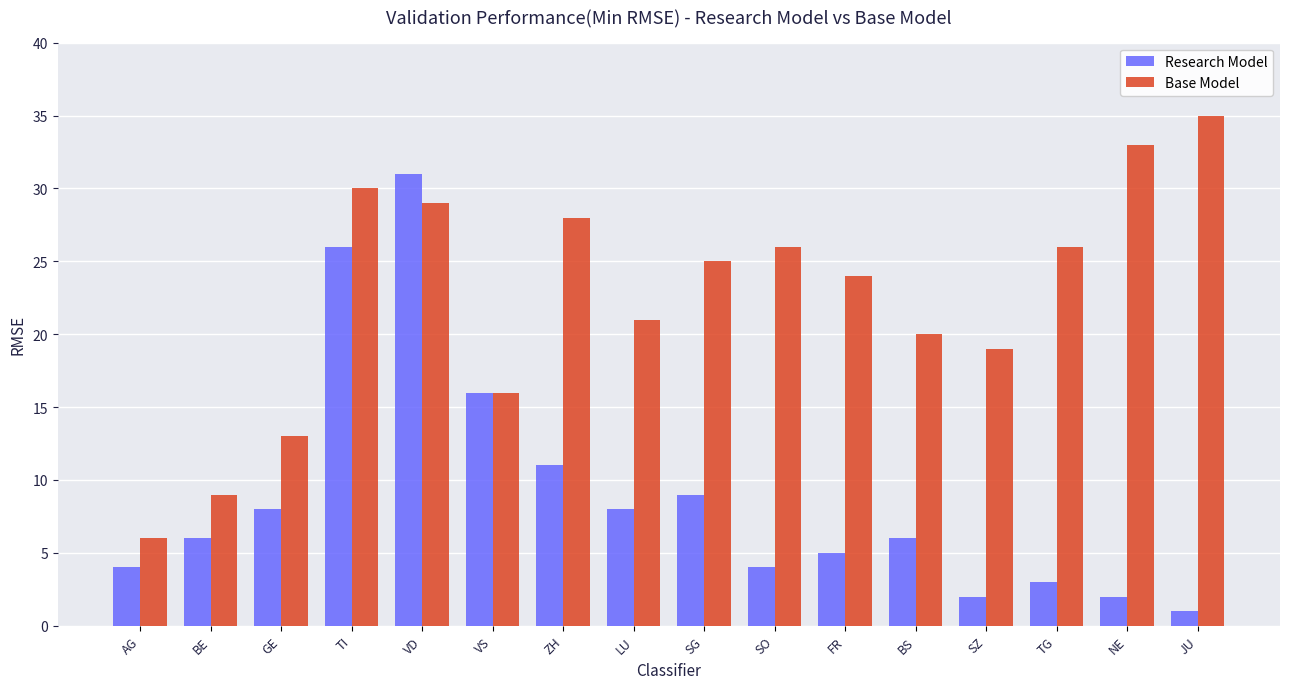

What is the total value across all series at TI?

56